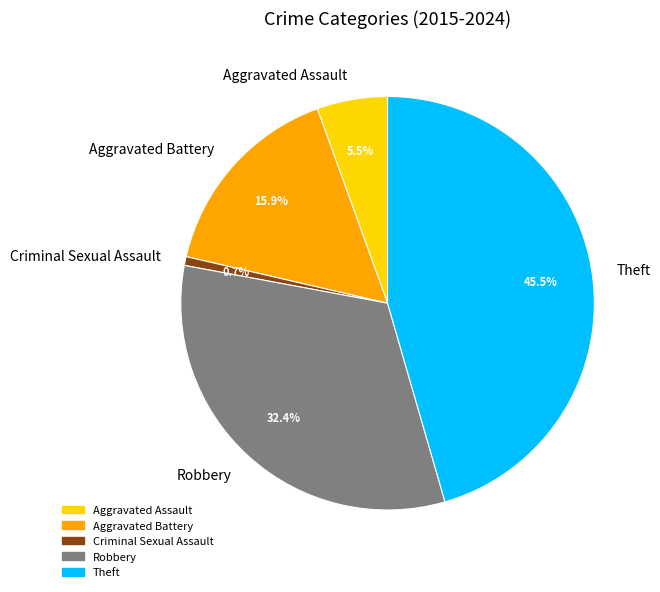

The Robbery slice represents 32% of the pie. True or false?

True